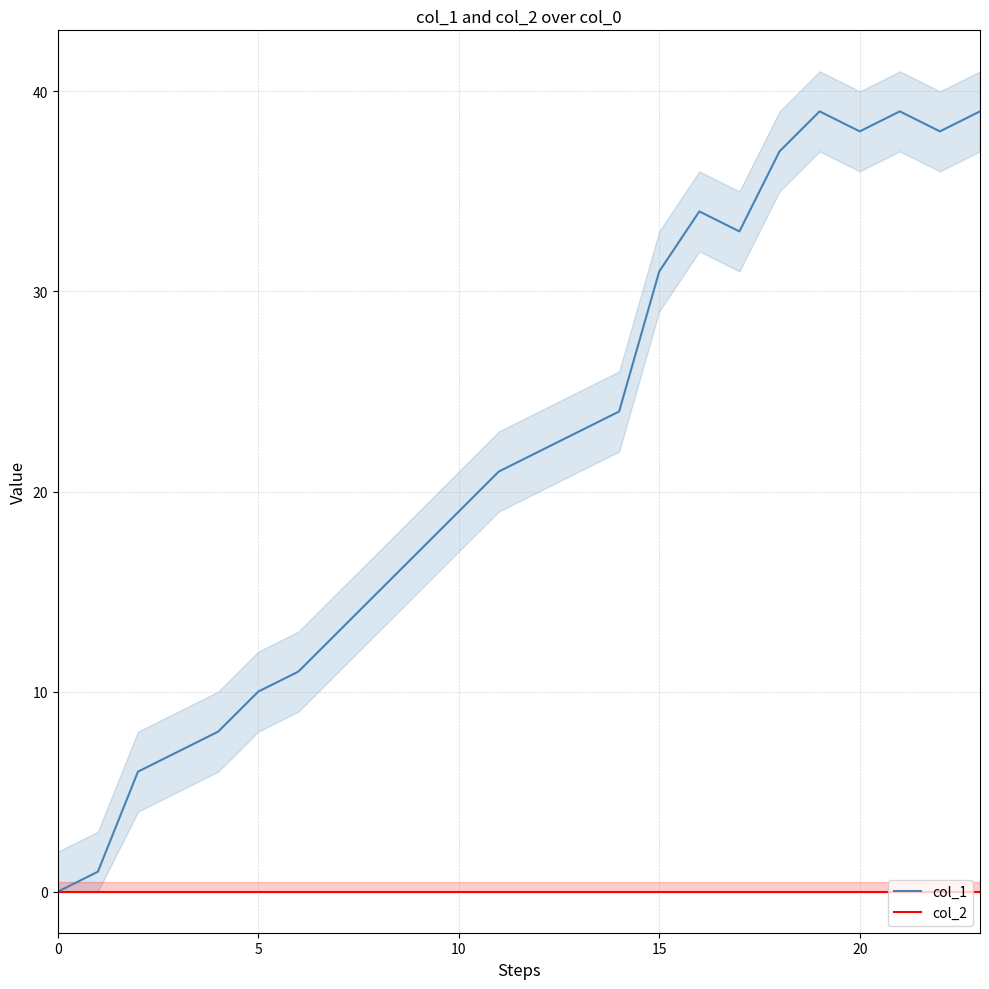

What is the difference between the highest and lowest values at 10?

6